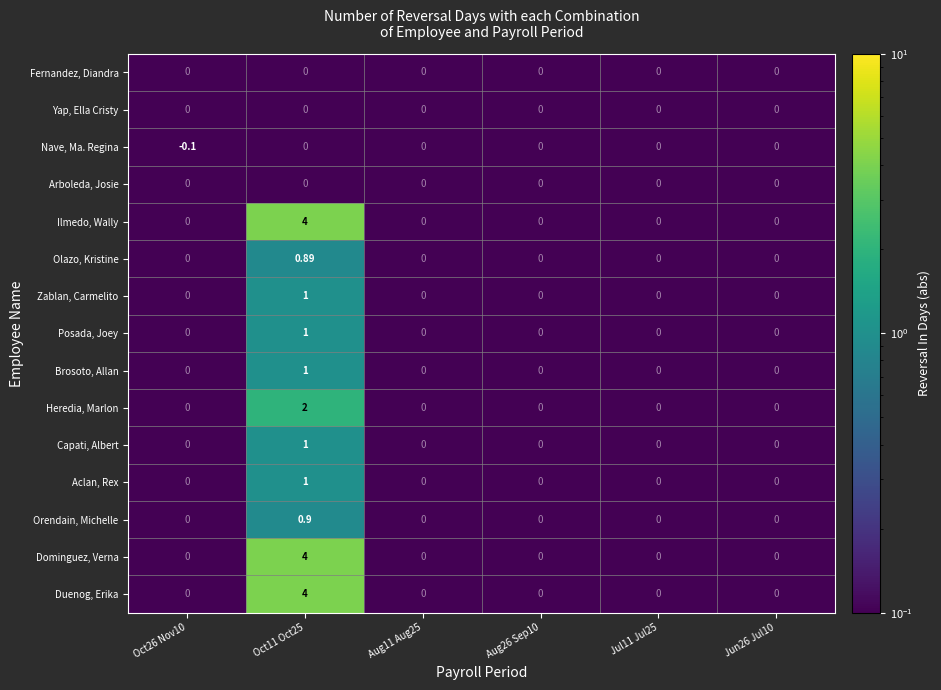

At how many categories does at least one series exceed 3?

1